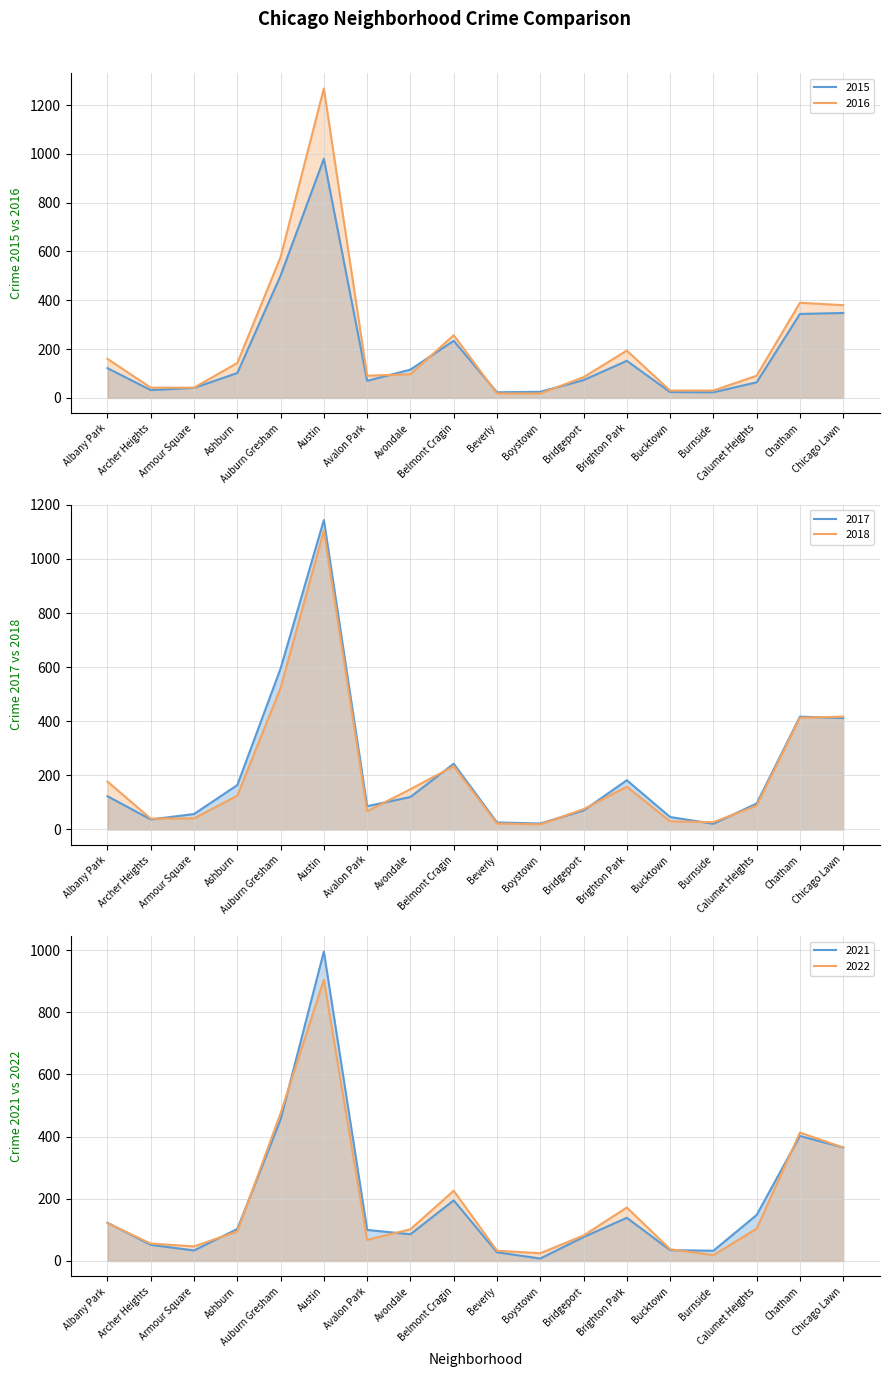

Between Albany Park and Calumet Heights, which series saw the biggest shift?

2018 line